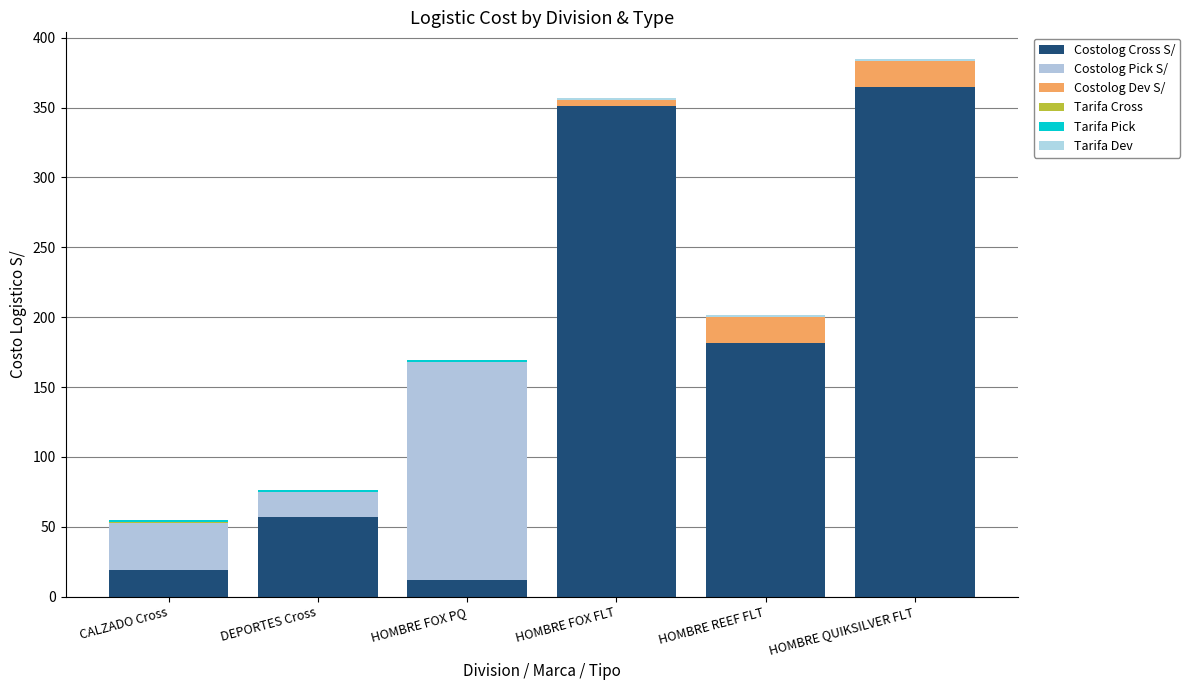

Which series has the largest range (max minus min)?

Costolog Cross S/